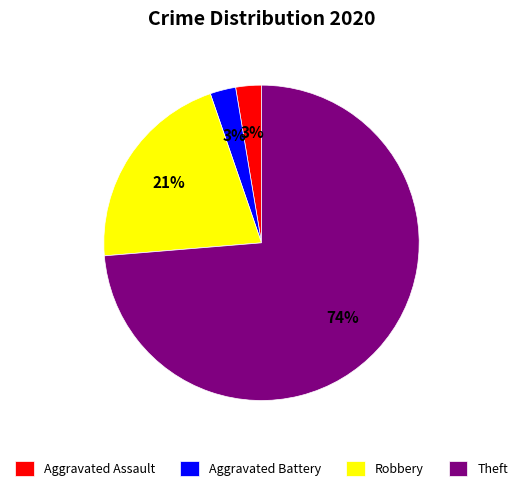

Which slice is the largest?

Theft